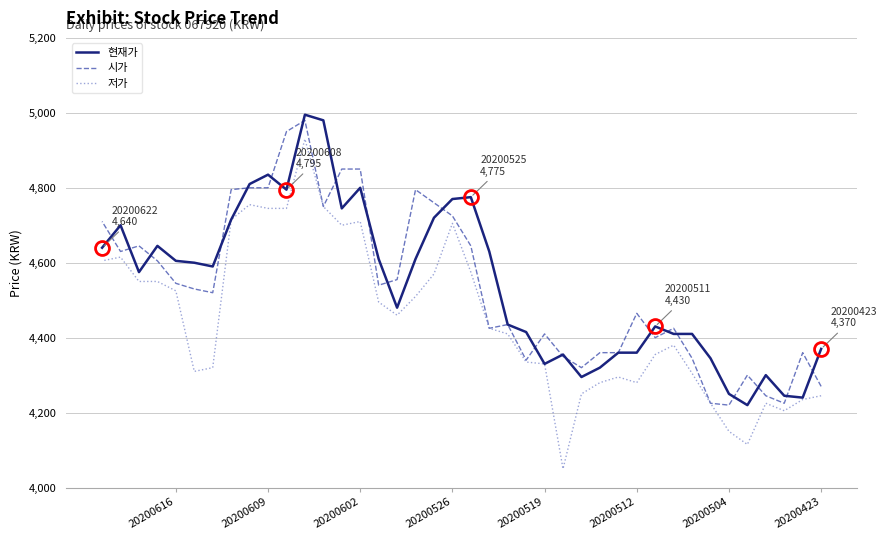

True or false: 현재가 and 저가 cross at least once.

False